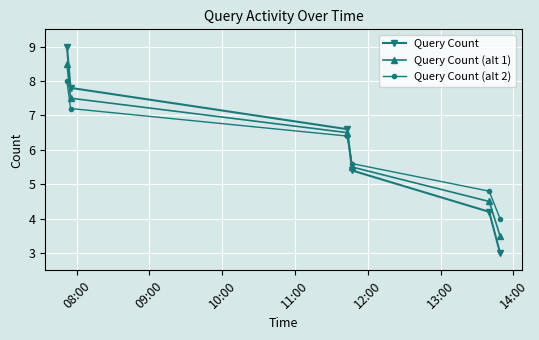

What is the value of the Query Count point at the 6th from the left?

3.0